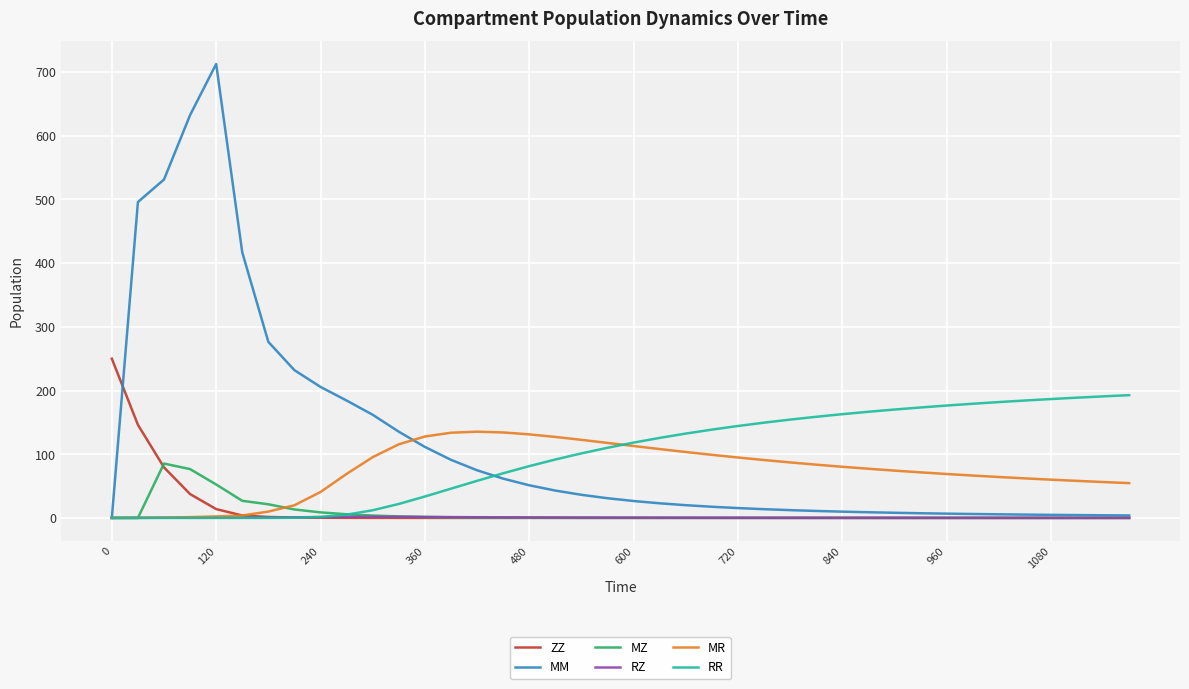

True or false: MR has more than 0 points higher than both neighbors.

True